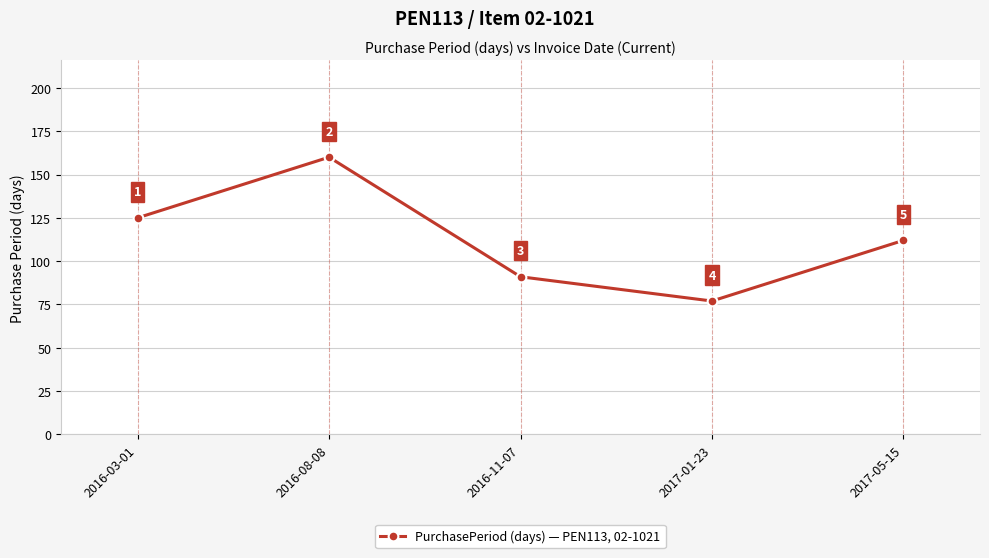

Where does the data first go above 112?

2016-03-01